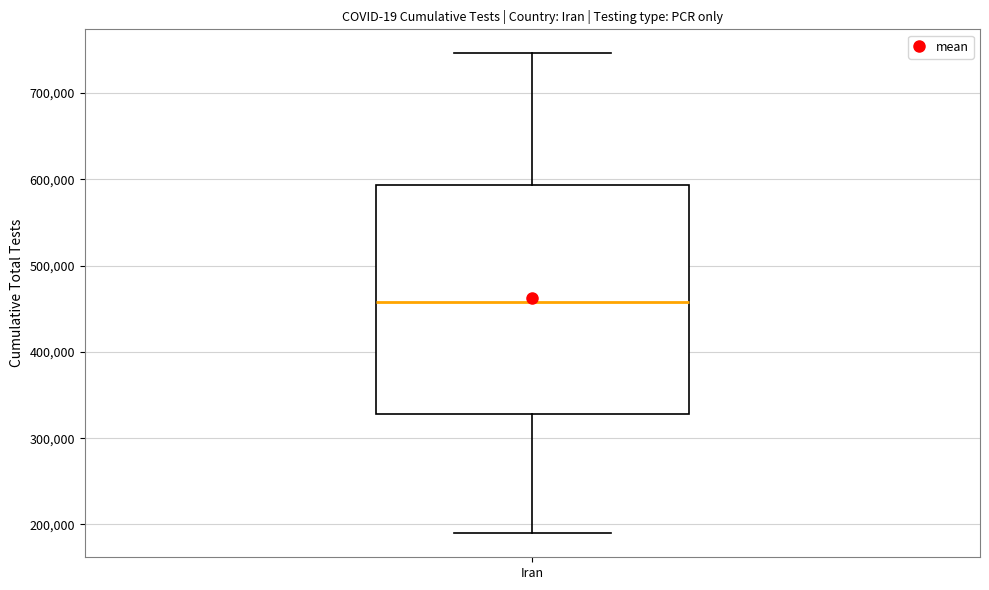

Where does the upper whisker of the box for Iran end on the y-axis? The values are not printed on the chart, so give them approximately, as read against the axis.

750000